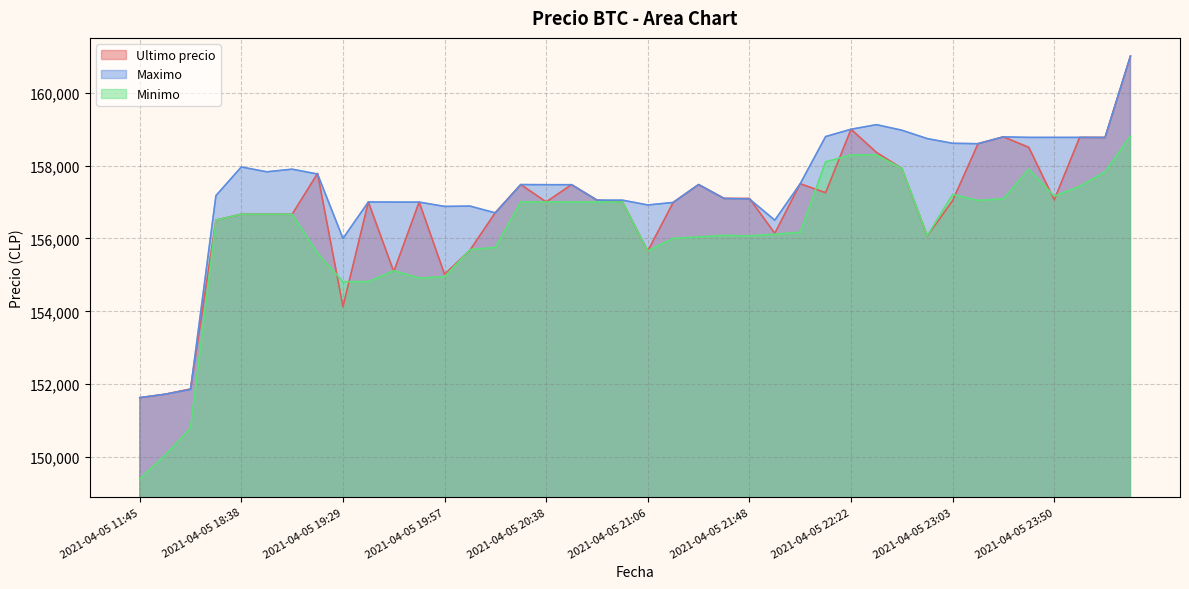

Does the chart display data point markers on the line(s)?

No